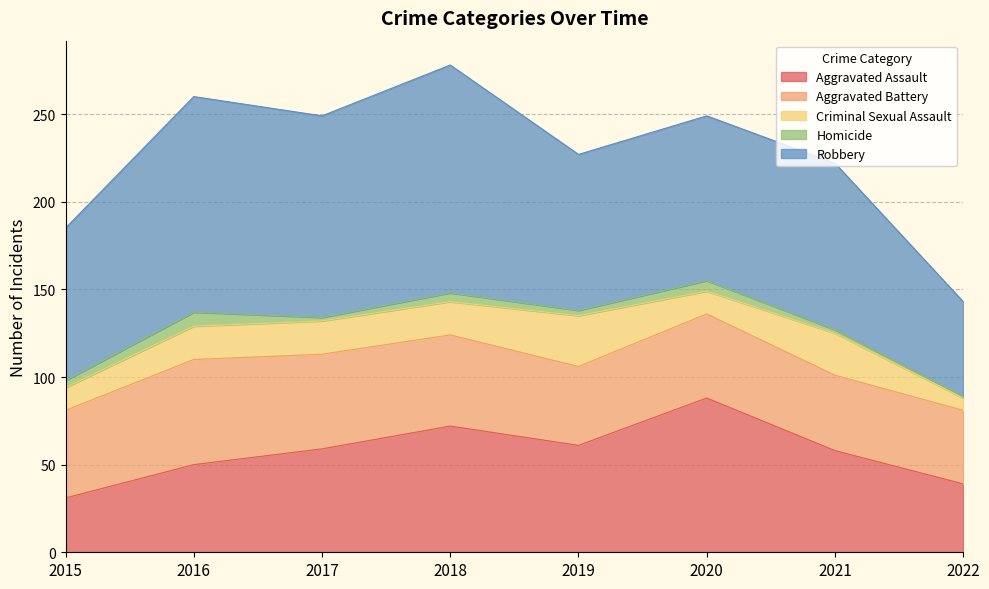

True or false: Criminal Sexual Assault and Aggravated Assault intersect in this chart.

False